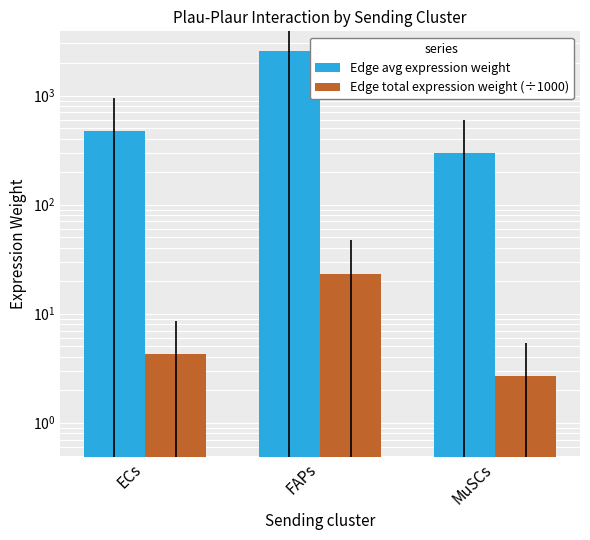

What is the sum of the Edge total expression weight (÷1000) values at MuSCs and ECs?

6.9